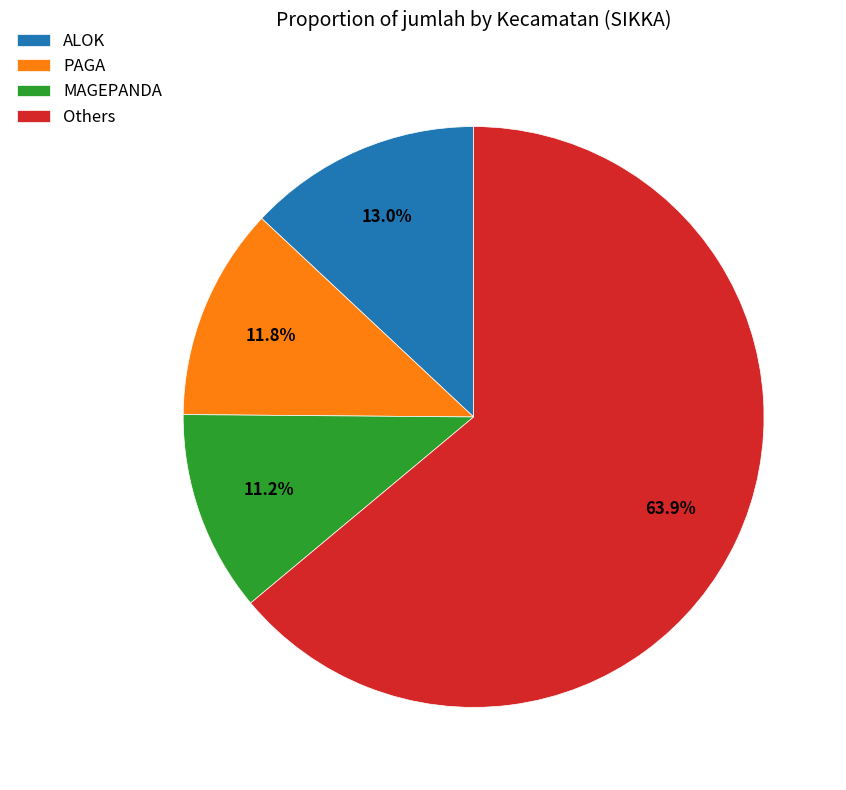

To the nearest percent, what is the difference between the largest and smallest slice percentages?

53%